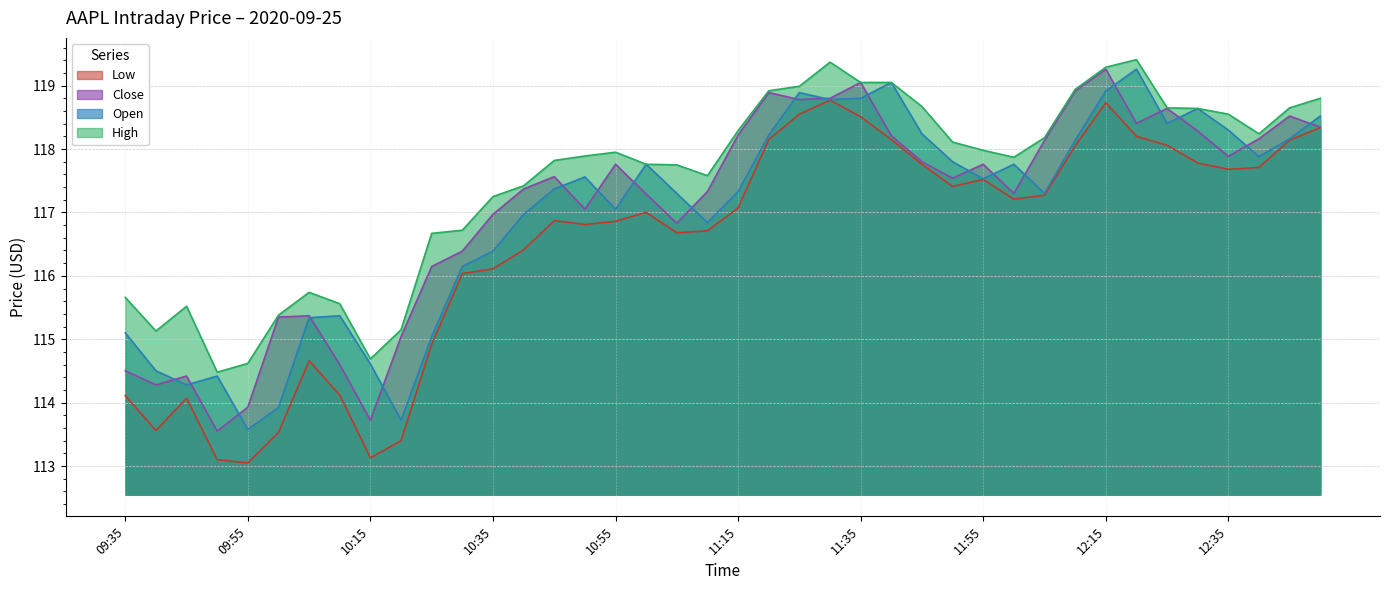

Which series changed the most between 10:50 and 11:05?

Open